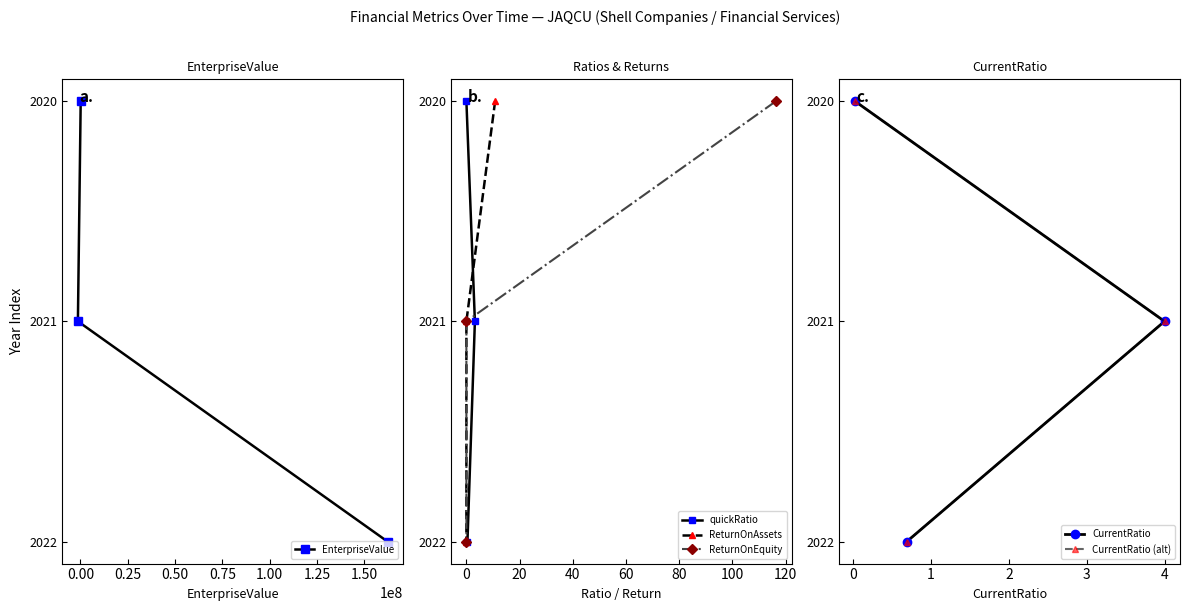

Is it true that ReturnOnAssets equals 1 at 0.25?

False